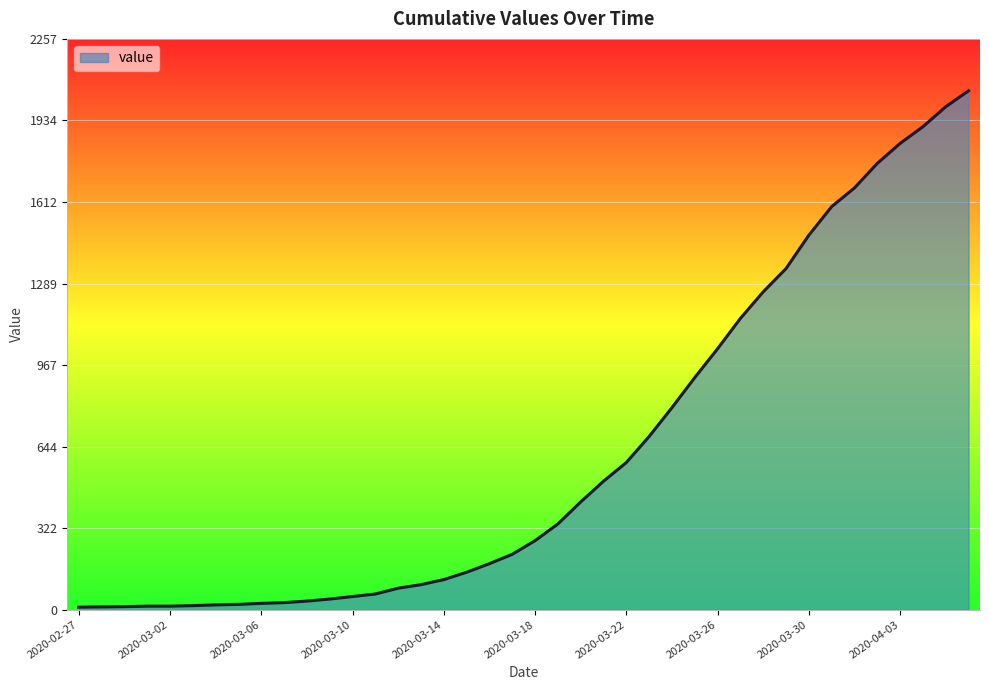

What is the maximum value shown in the chart?

2052